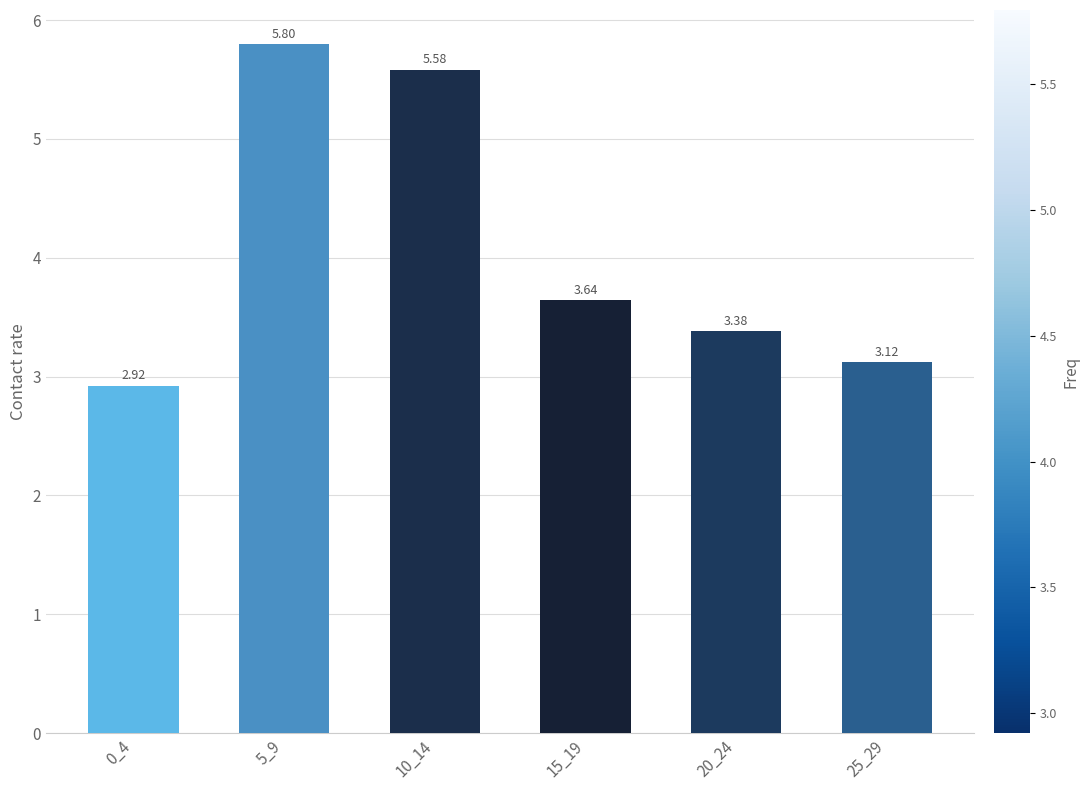

How many categories are shown in the chart?

6